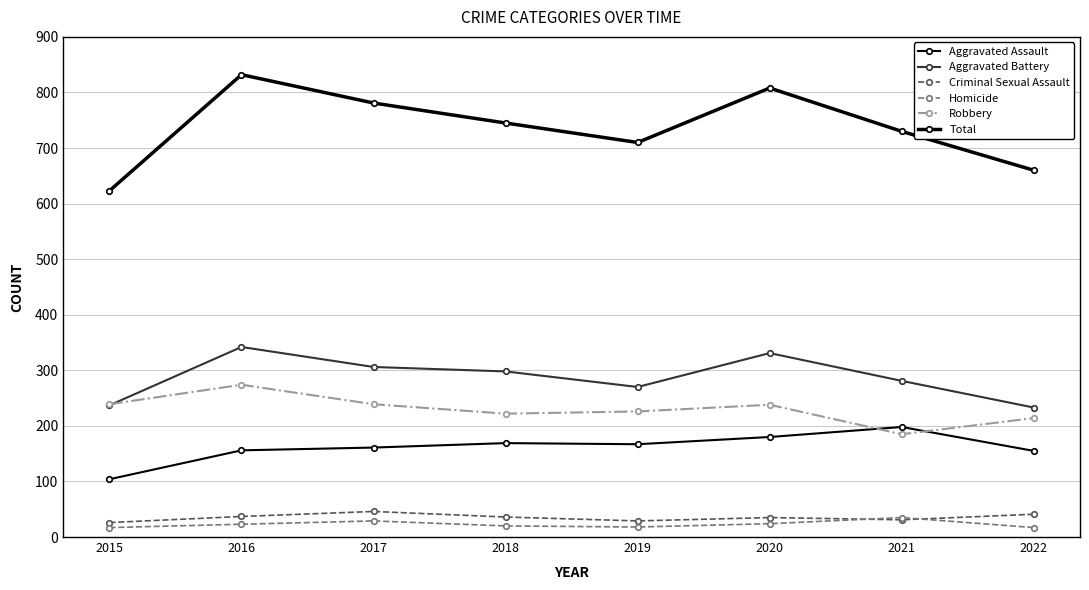

What is the total value across all series at 2020?

1616